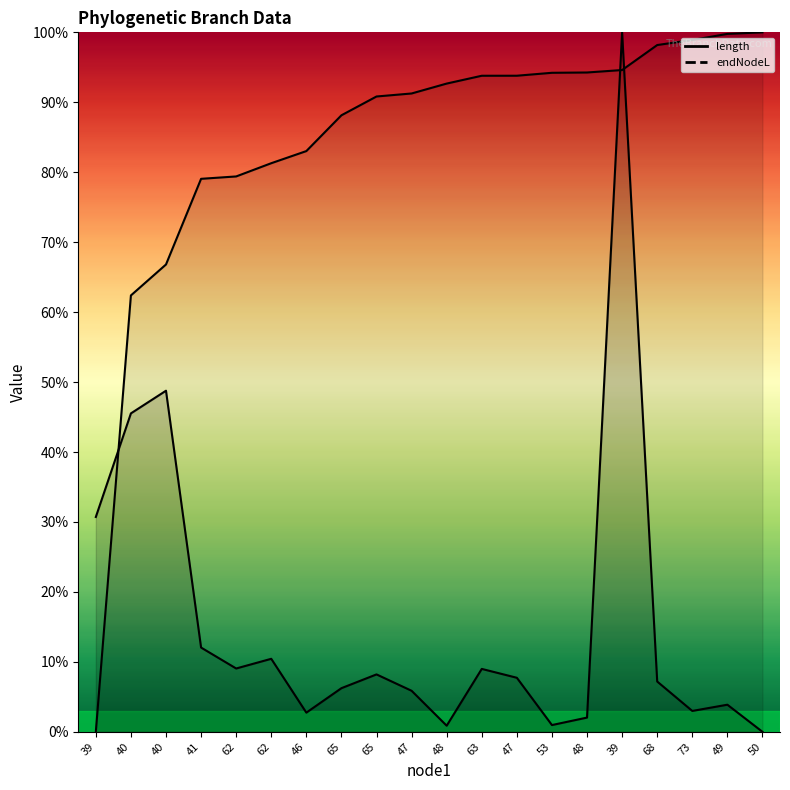

How many lines are shown in the chart?

2